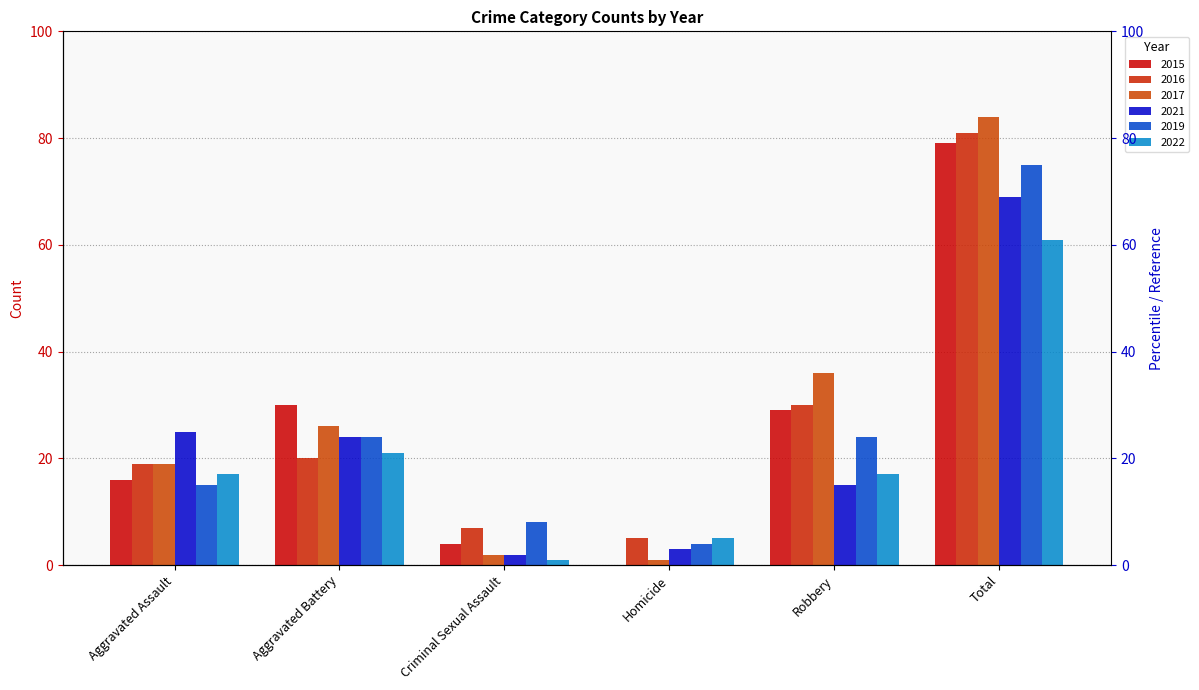

How many values in the 2017 series are below 26?

3